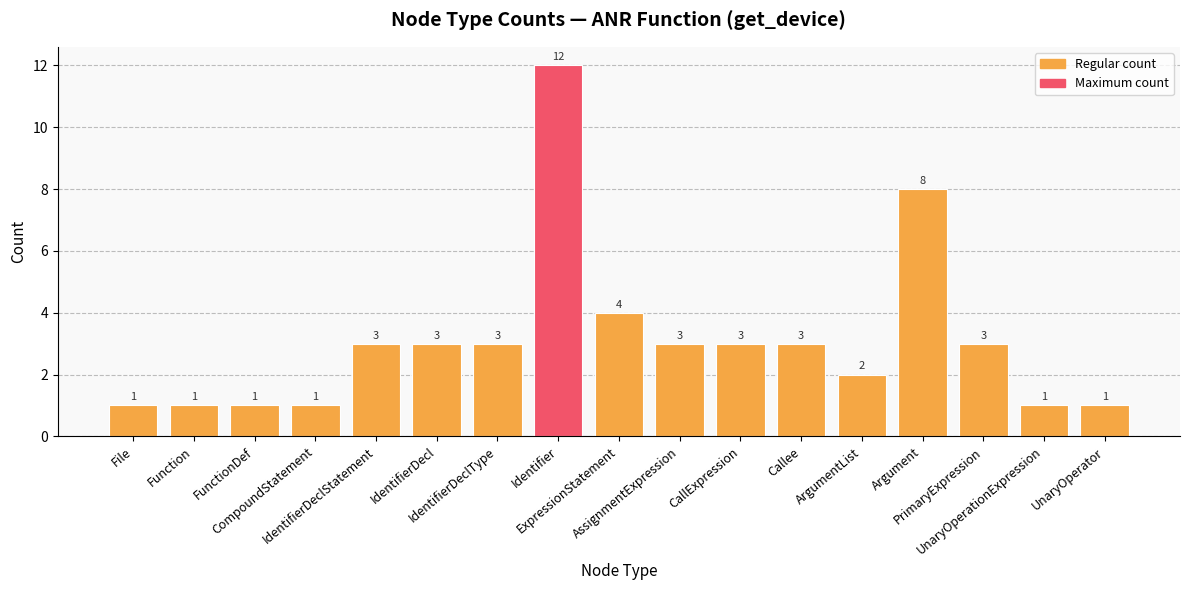

What is the sum of all values?

53